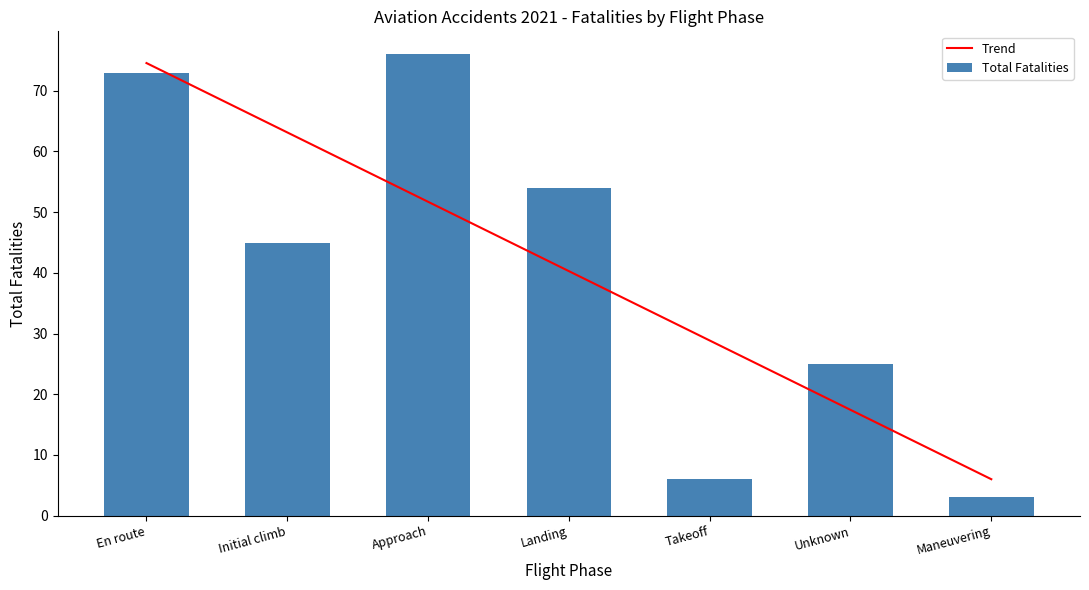

True or false: Total Fatalities has a value of 19.3 at Landing.

False